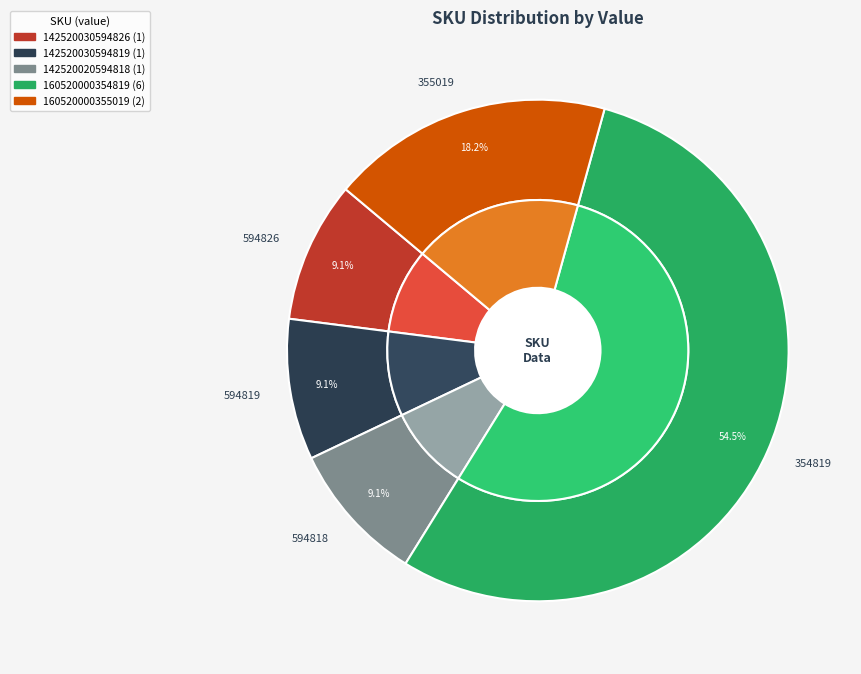

The 142520030594826 slice represents 22% of the pie. True or false?

False